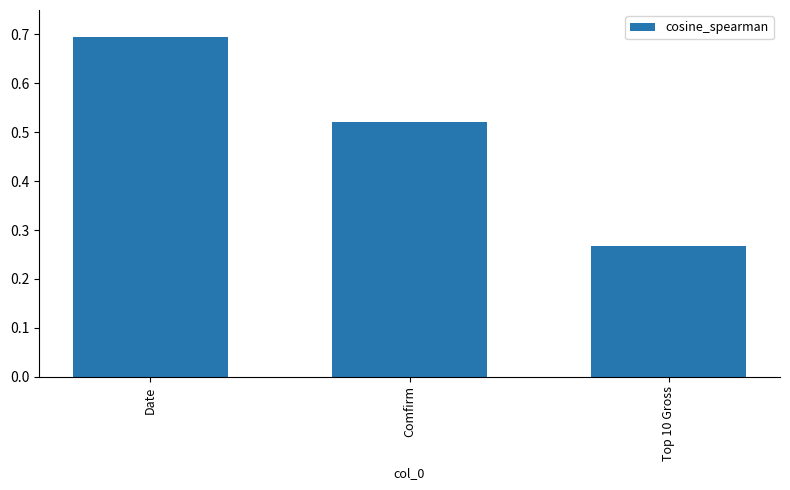

What is the sum of the values at Comfirm and Date?

1.2